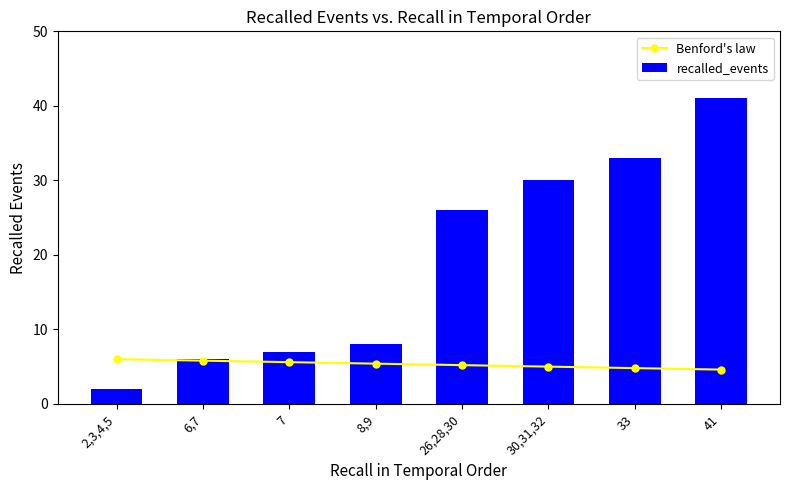

How many values in the Benford's law series exceed 5?

5